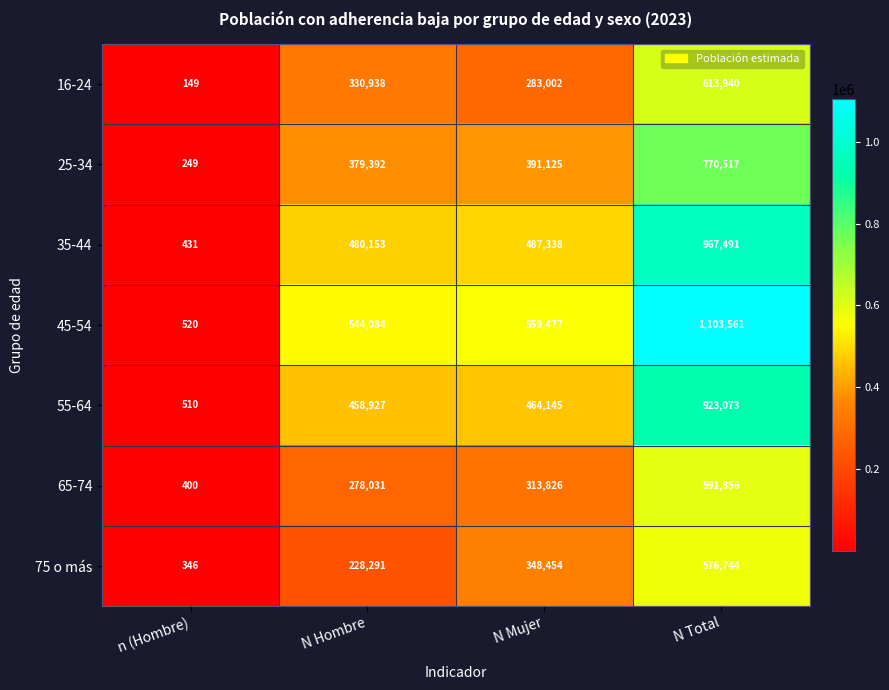

Reading left to right, list all the values displayed in this chart.

16-24: n (Hombre)=149	N Hombre=330938	N Mujer=283002	N Total=613940
25-34: n (Hombre)=249	N Hombre=379392	N Mujer=391125	N Total=770517
35-44: n (Hombre)=431	N Hombre=480153	N Mujer=487338	N Total=967491
45-54: n (Hombre)=520	N Hombre=544084	N Mujer=559477	N Total=1103561
55-64: n (Hombre)=510	N Hombre=458927	N Mujer=464145	N Total=923073
65-74: n (Hombre)=400	N Hombre=278031	N Mujer=313826	N Total=591856
75 o más: n (Hombre)=346	N Hombre=228291	N Mujer=348454	N Total=576744